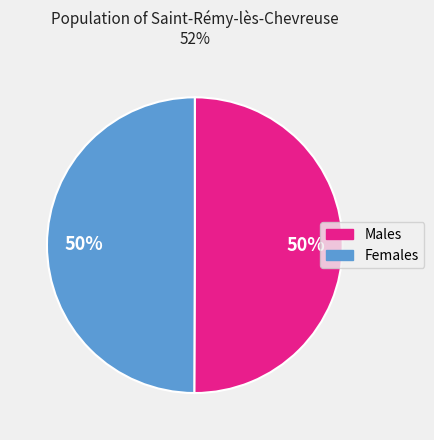

To the nearest percent, what is the average slice percentage?

50%